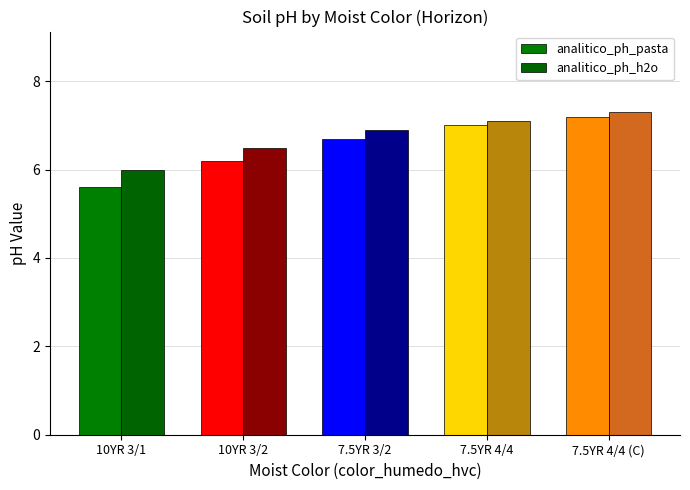

What is the value of the analitico_ph_pasta bar at the 1st from the left?

5.6